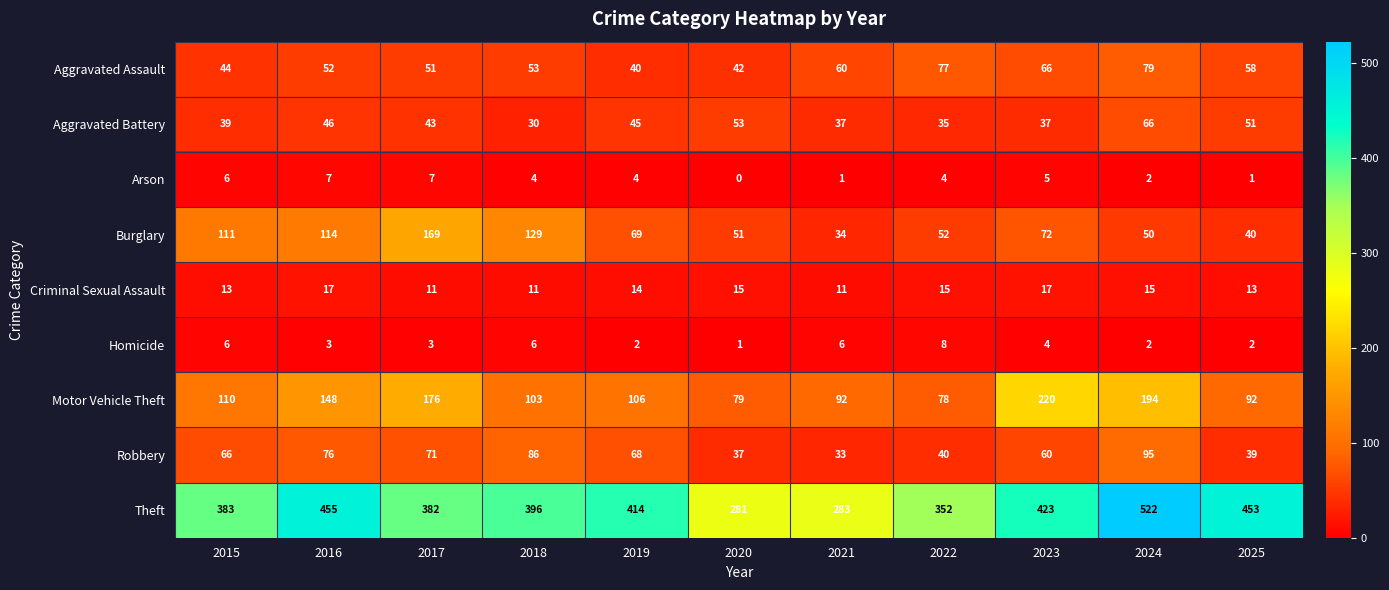

What is the lowest value of the Theft series?

281